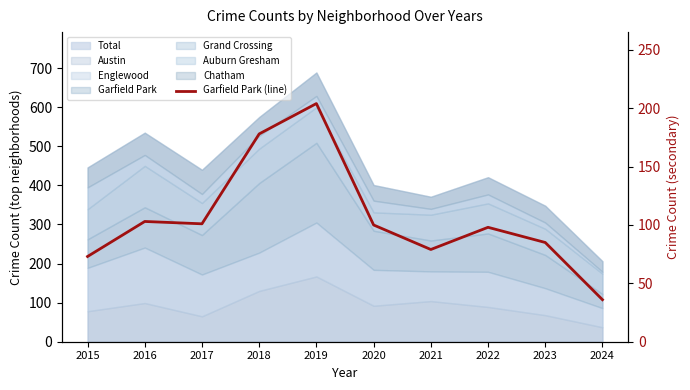

Reading right to left, extract all data points from this chart.

2024=36	2023=85	2022=98	2021=79	2020=100	2019=204	2018=178	2017=101	2016=103	2015=73